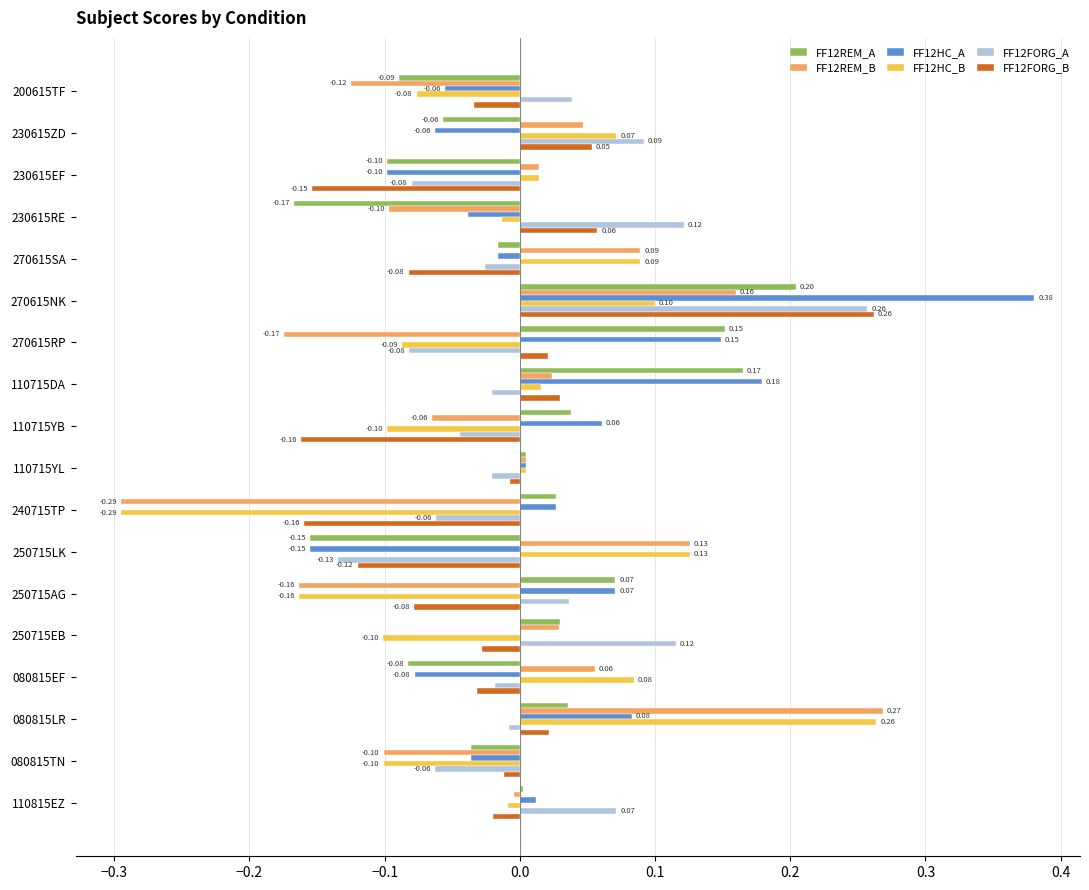

At which category is the sum across all series the highest?

270615NK